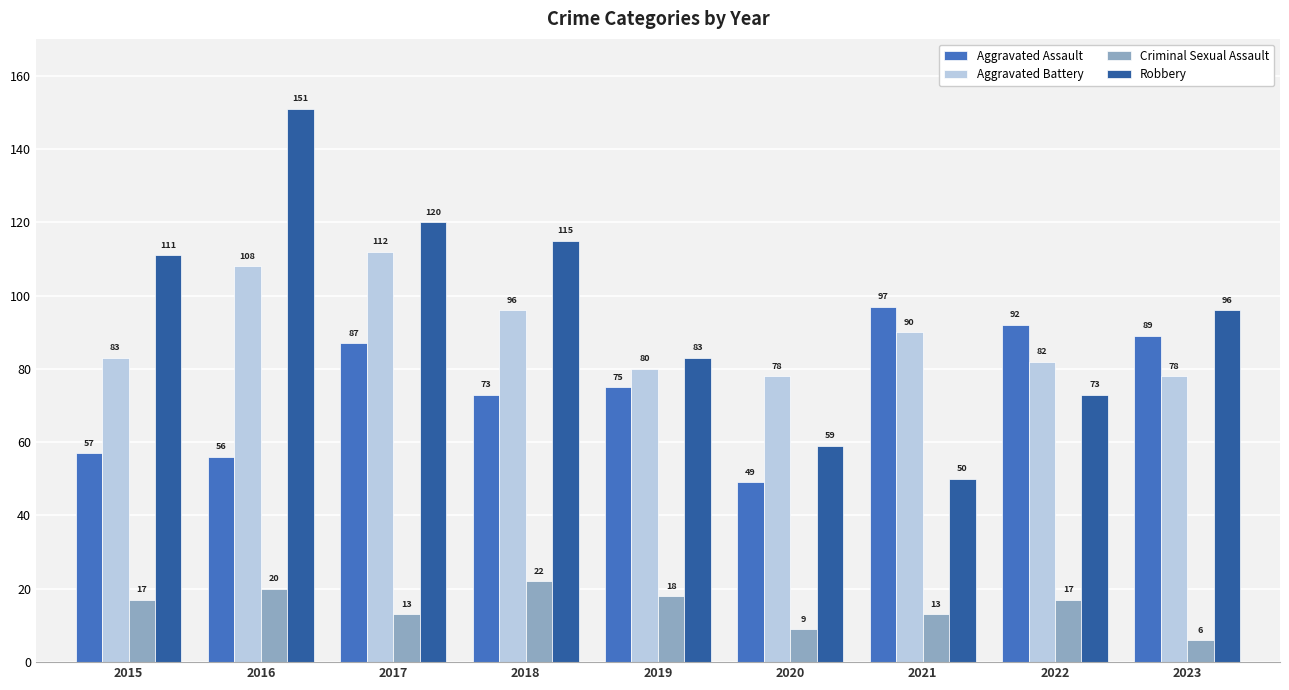

At how many categories does at least one series exceed 53?

9